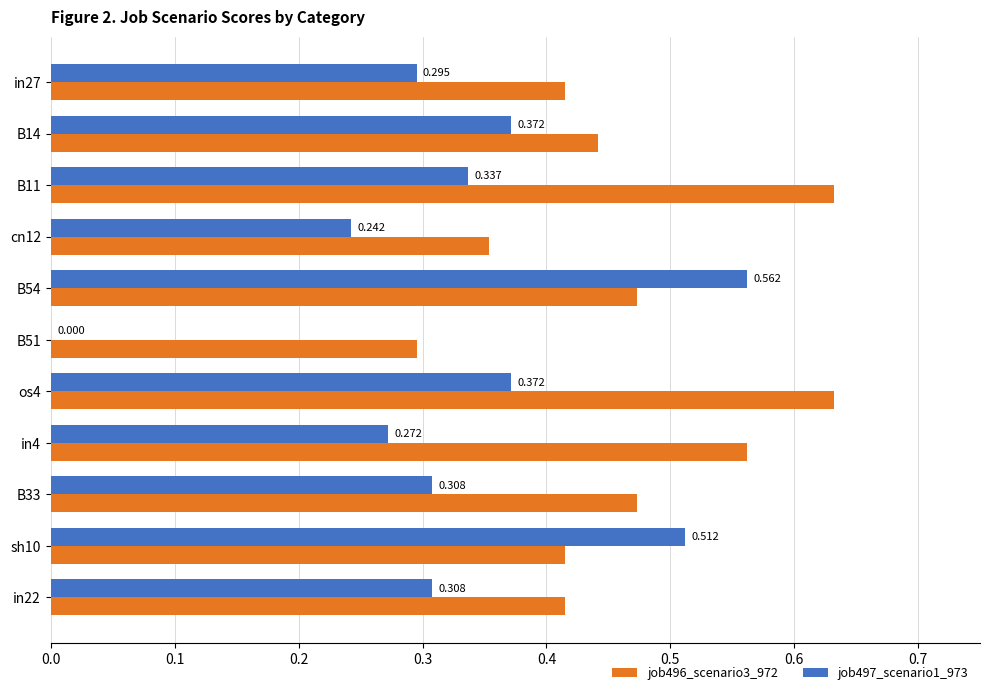

Is the value of job497_scenario1_973 at cn12 greater than the value of job496_scenario3_972 at os4?

No